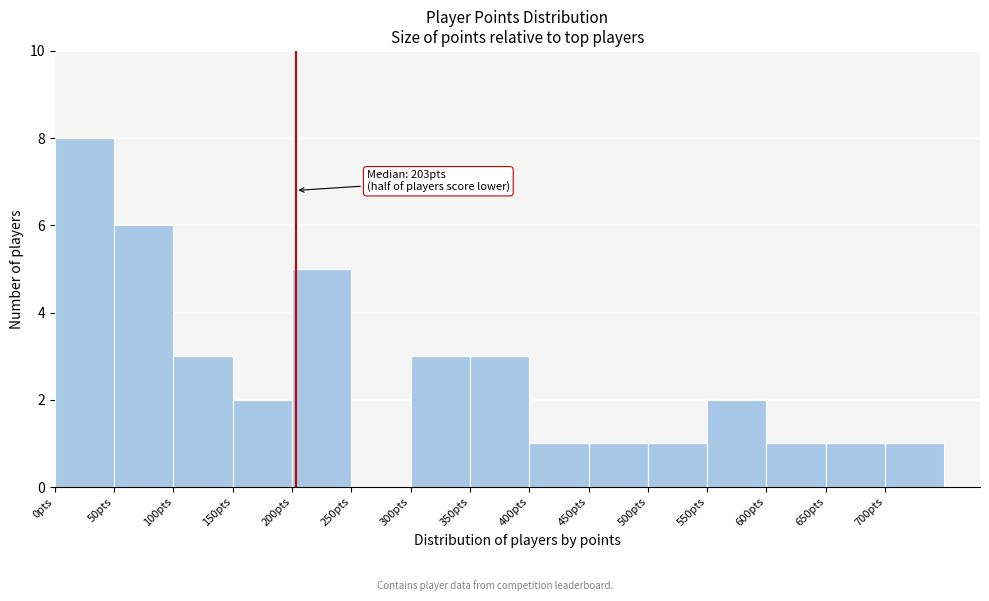

Over which range of the x-axis is the bar tallest?

0 to 50